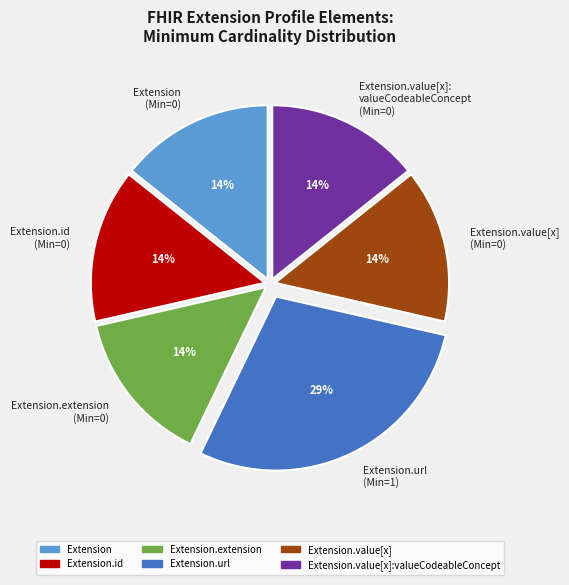

Does Extension.extension (Min=0) represent more than half of the total?

No